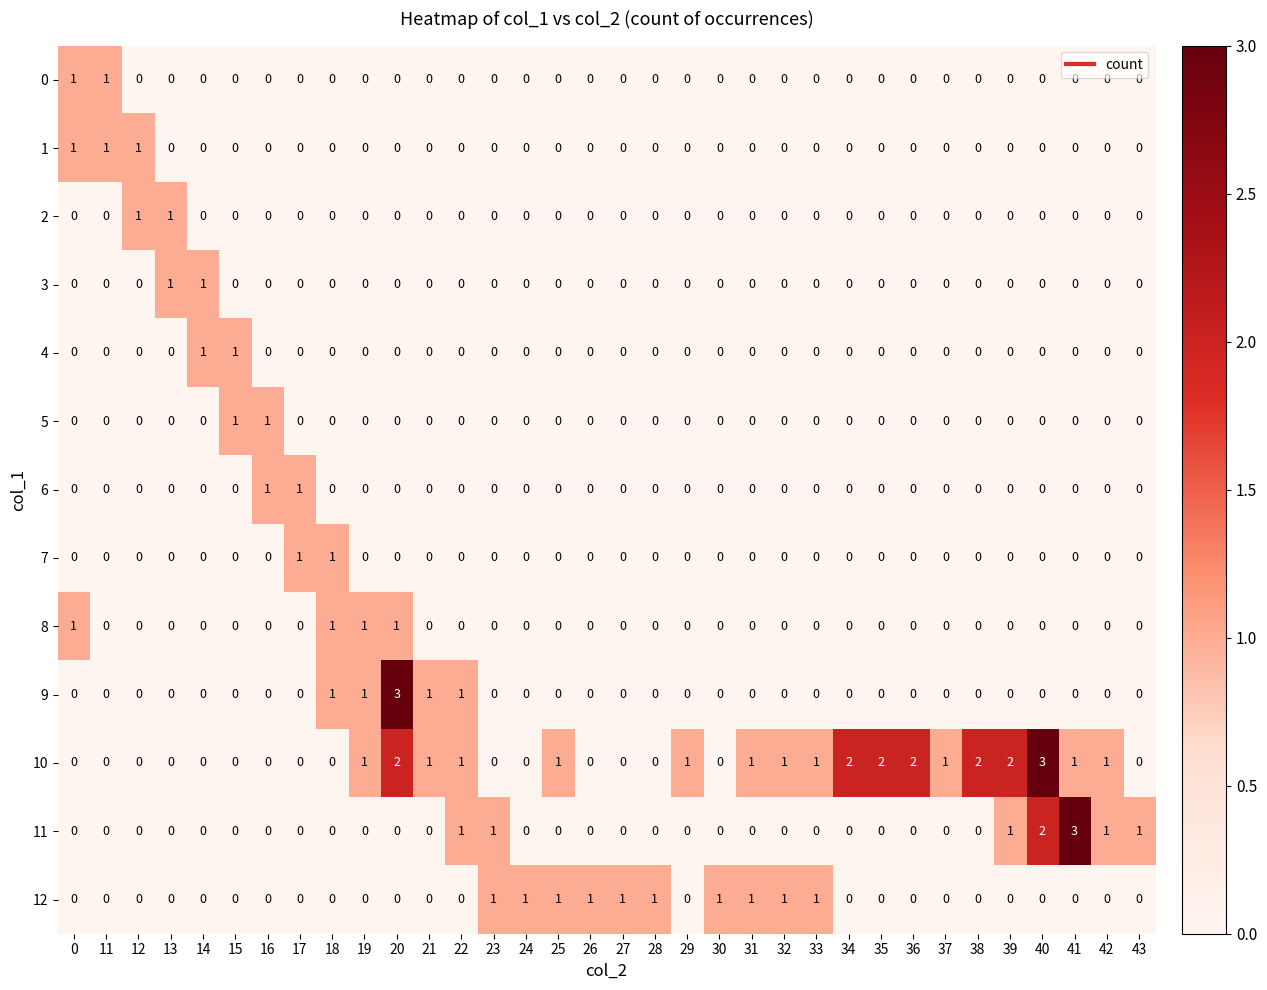

The 12 series shows 1 at 11. True or false?

False